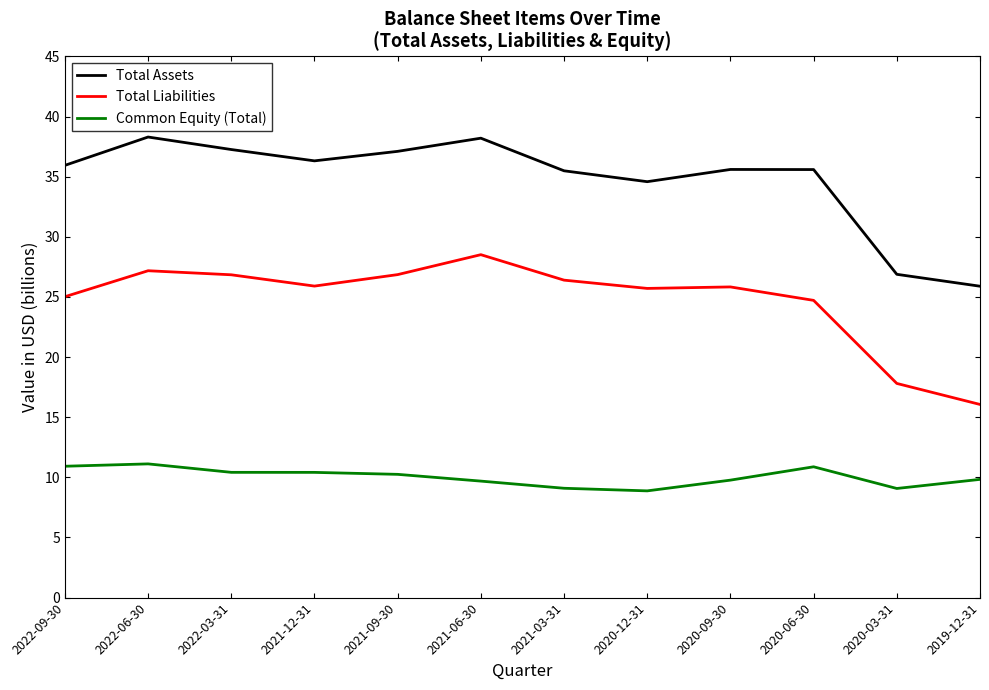

Is the value of Total Assets at 2021-12-31 greater than the value of Total Liabilities at 2020-03-31?

Yes